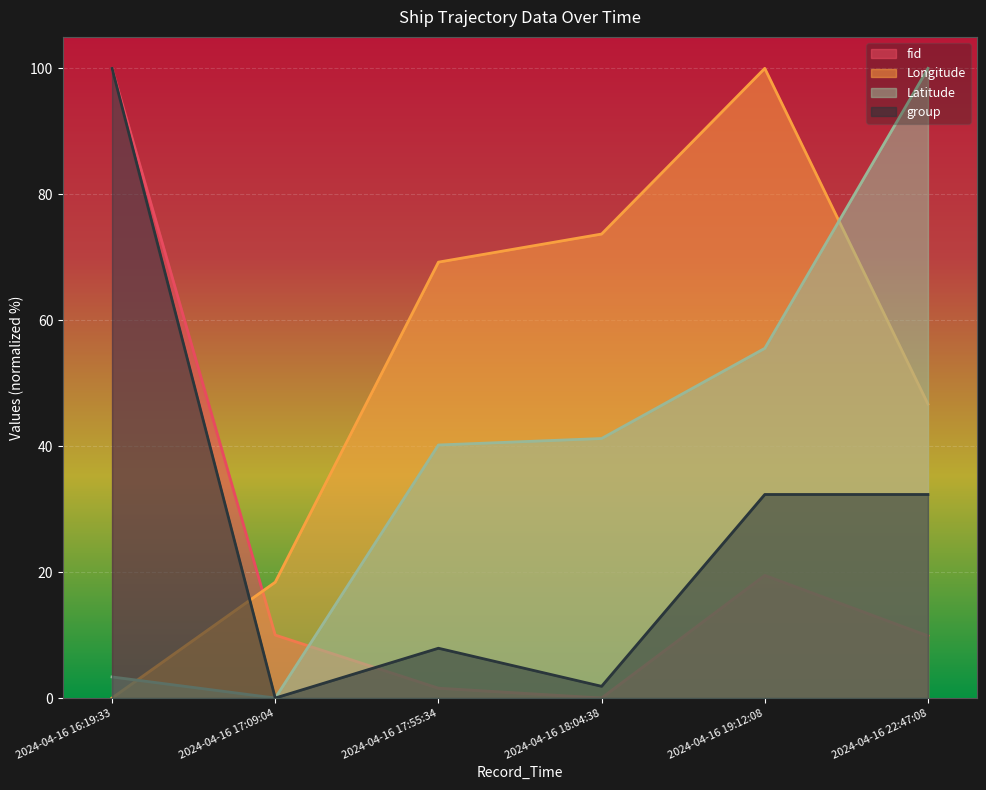

Count the number of data series in this chart.

4